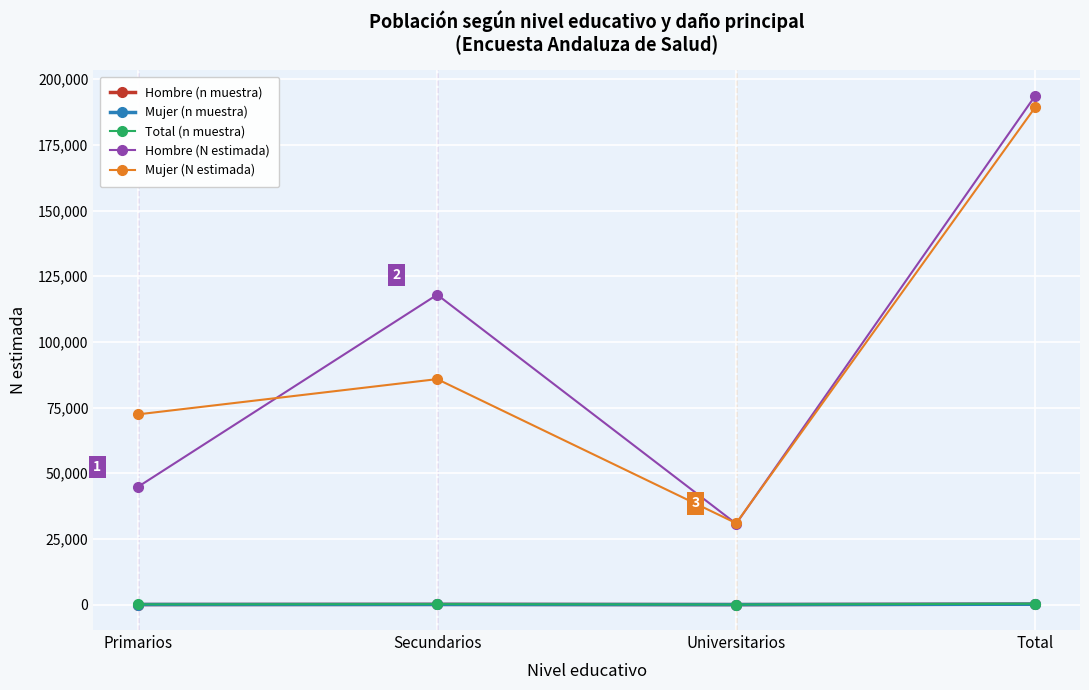

How many lines are shown in the chart?

5